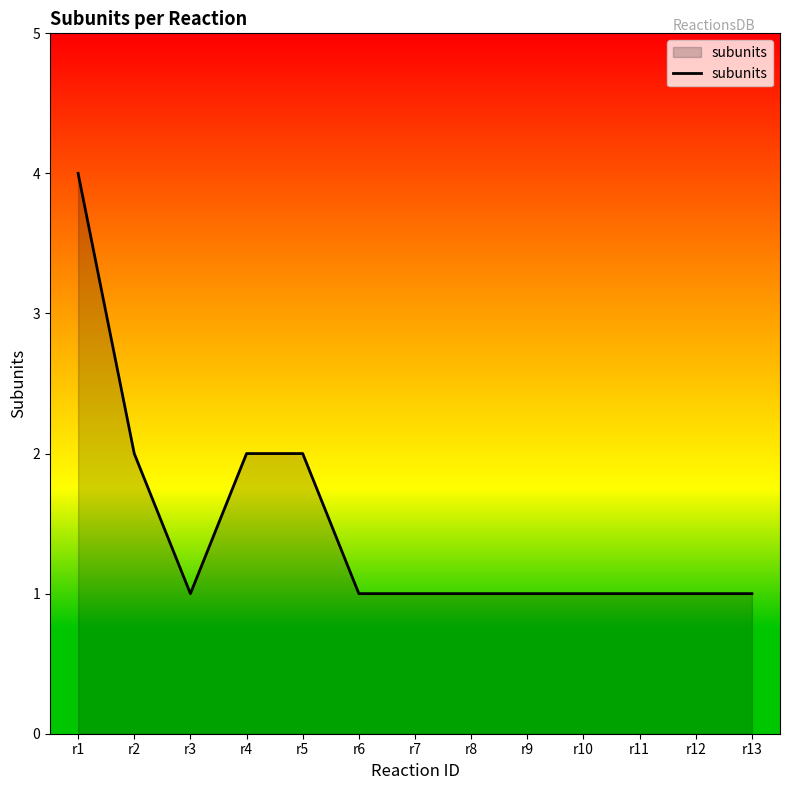

The chart shows a value of 1 at r12. True or false?

True